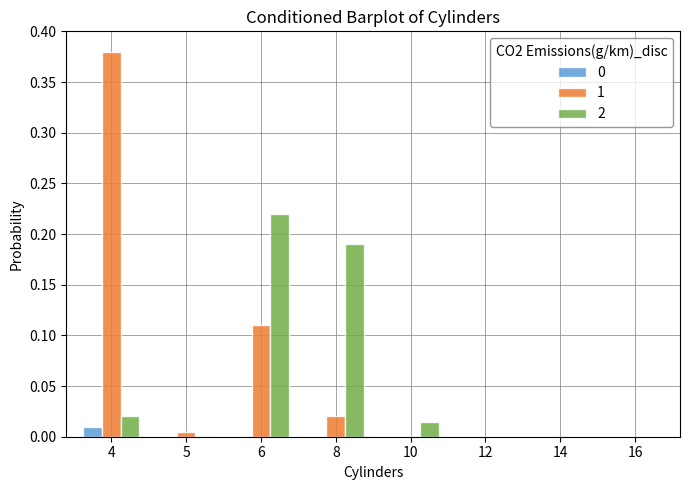

At which label does 1 reach its peak?

4